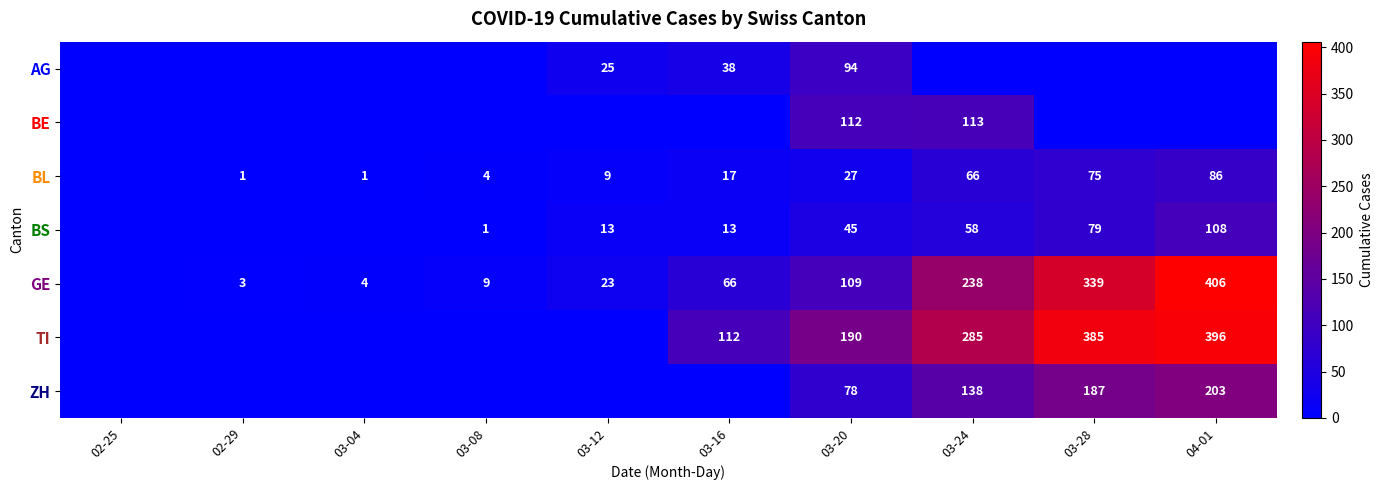

At which category is the sum across all series the highest?

04-01